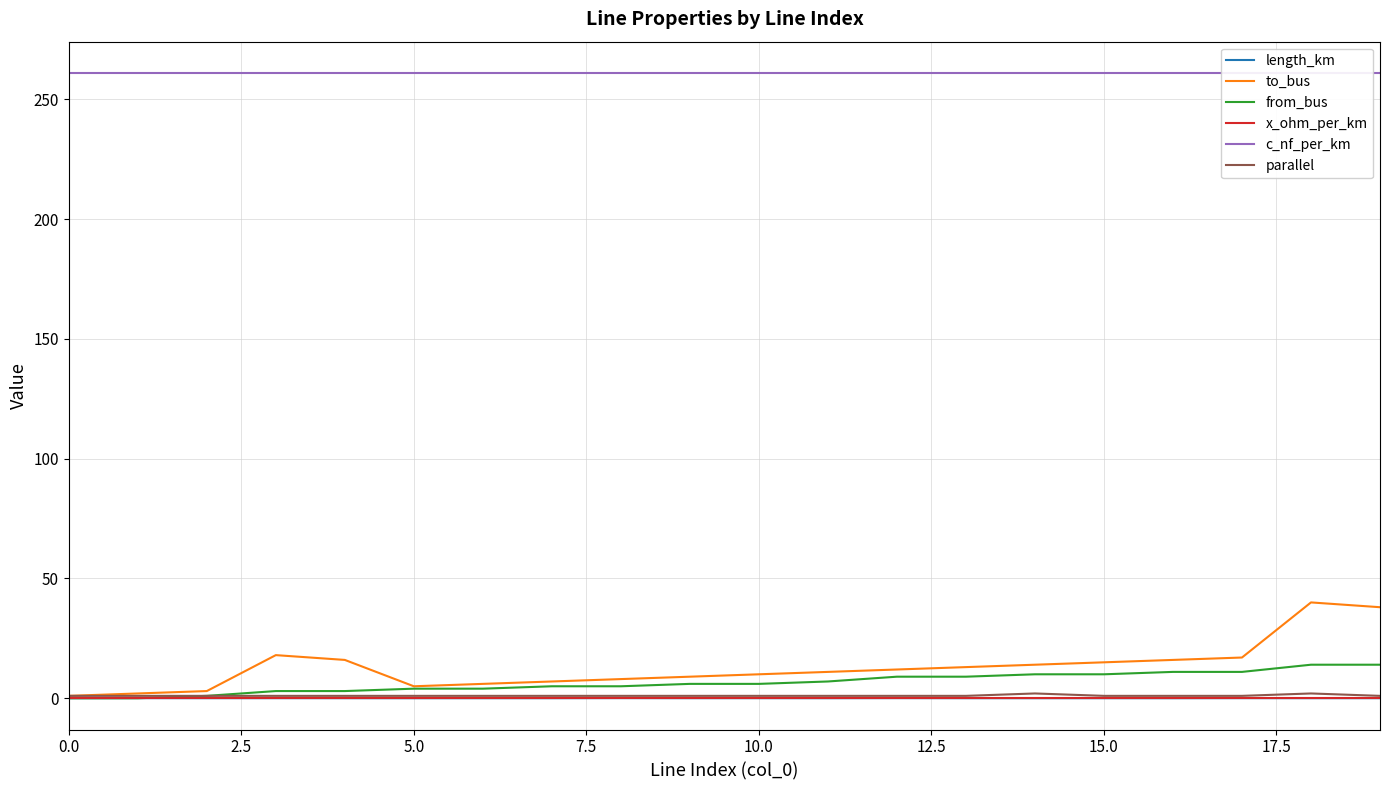

True or false: from_bus and c_nf_per_km intersect in this chart.

False